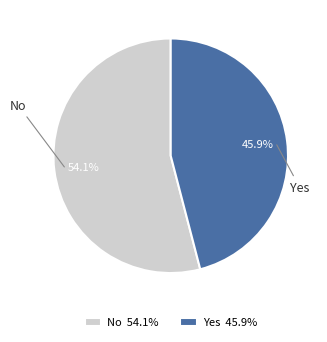

True or false: No accounts for 54% of the total.

True